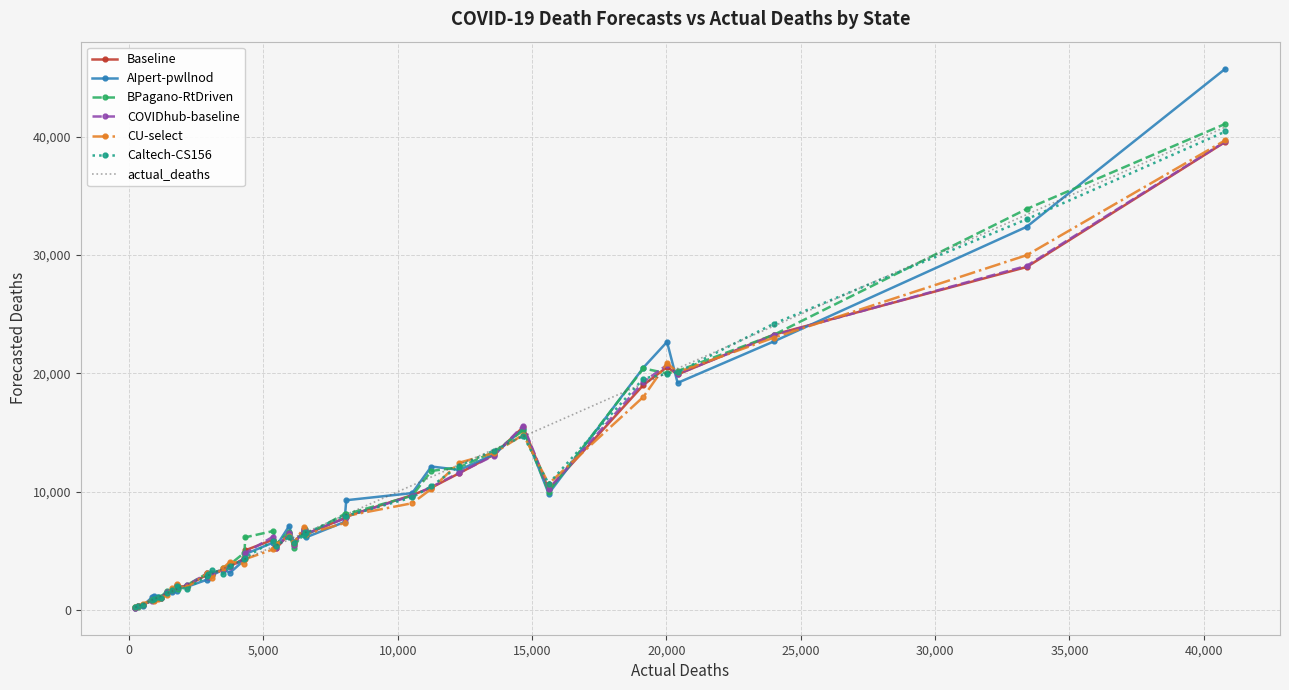

Which series ends up on top after the final intersection of CU-select and AIpert-pwllnod?

AIpert-pwllnod